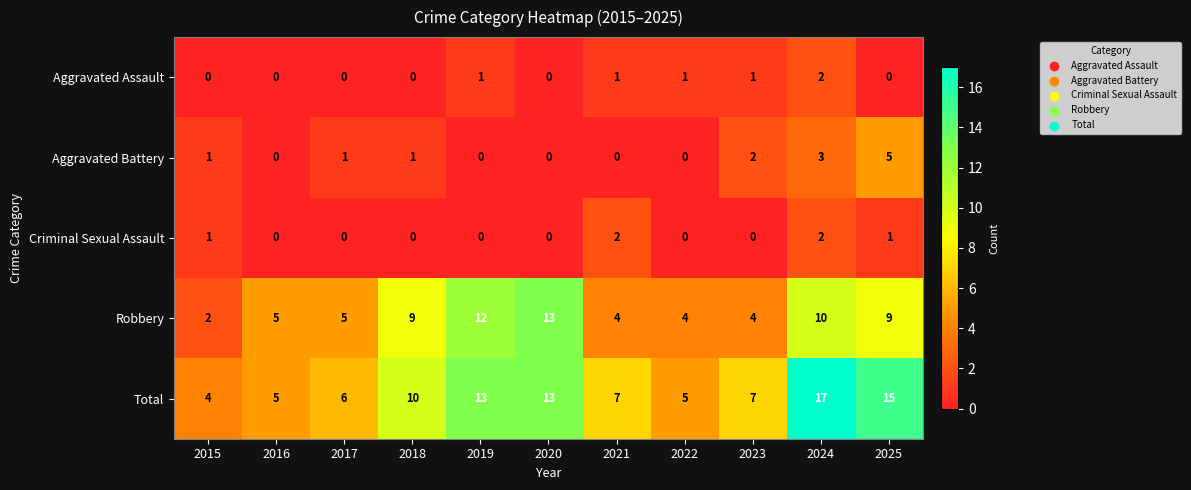

Which series has the largest range (max minus min)?

Total